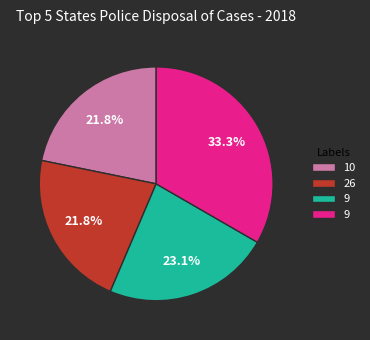

Does any single category account for the majority?

No